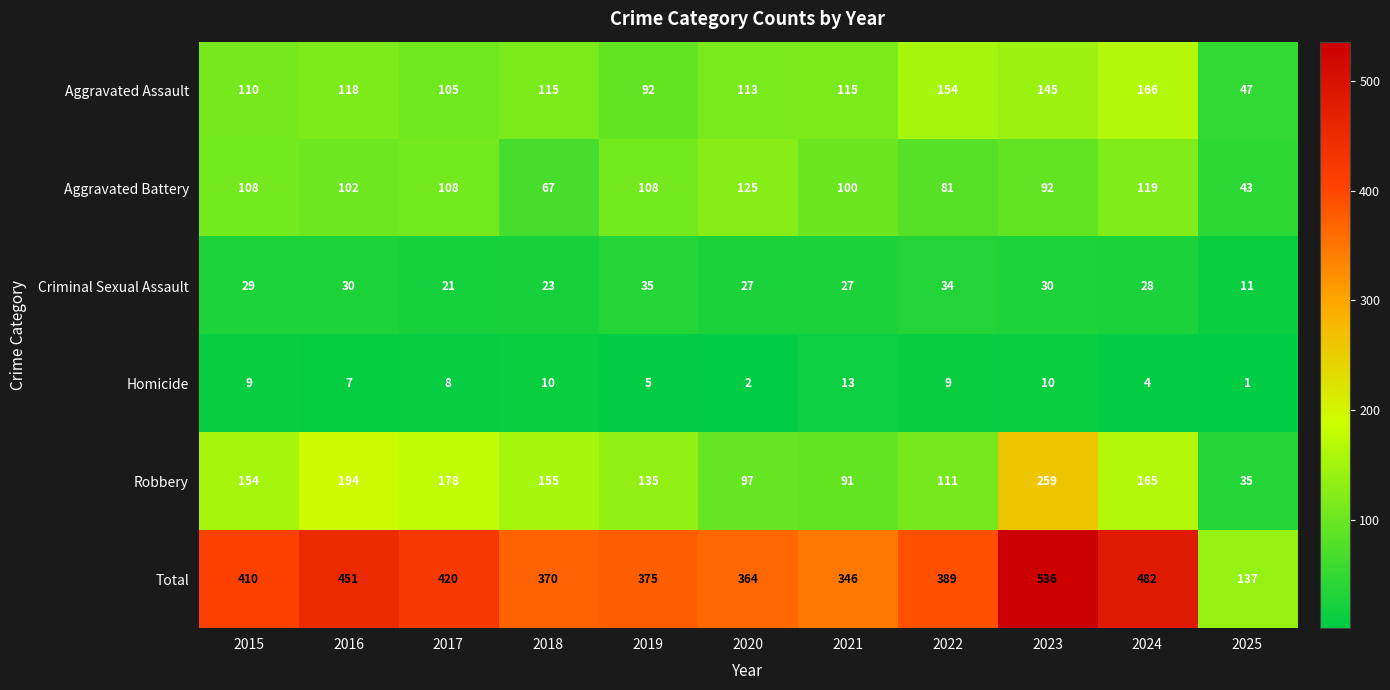

What is the sum of the Total values at 2022 and 2023?

925